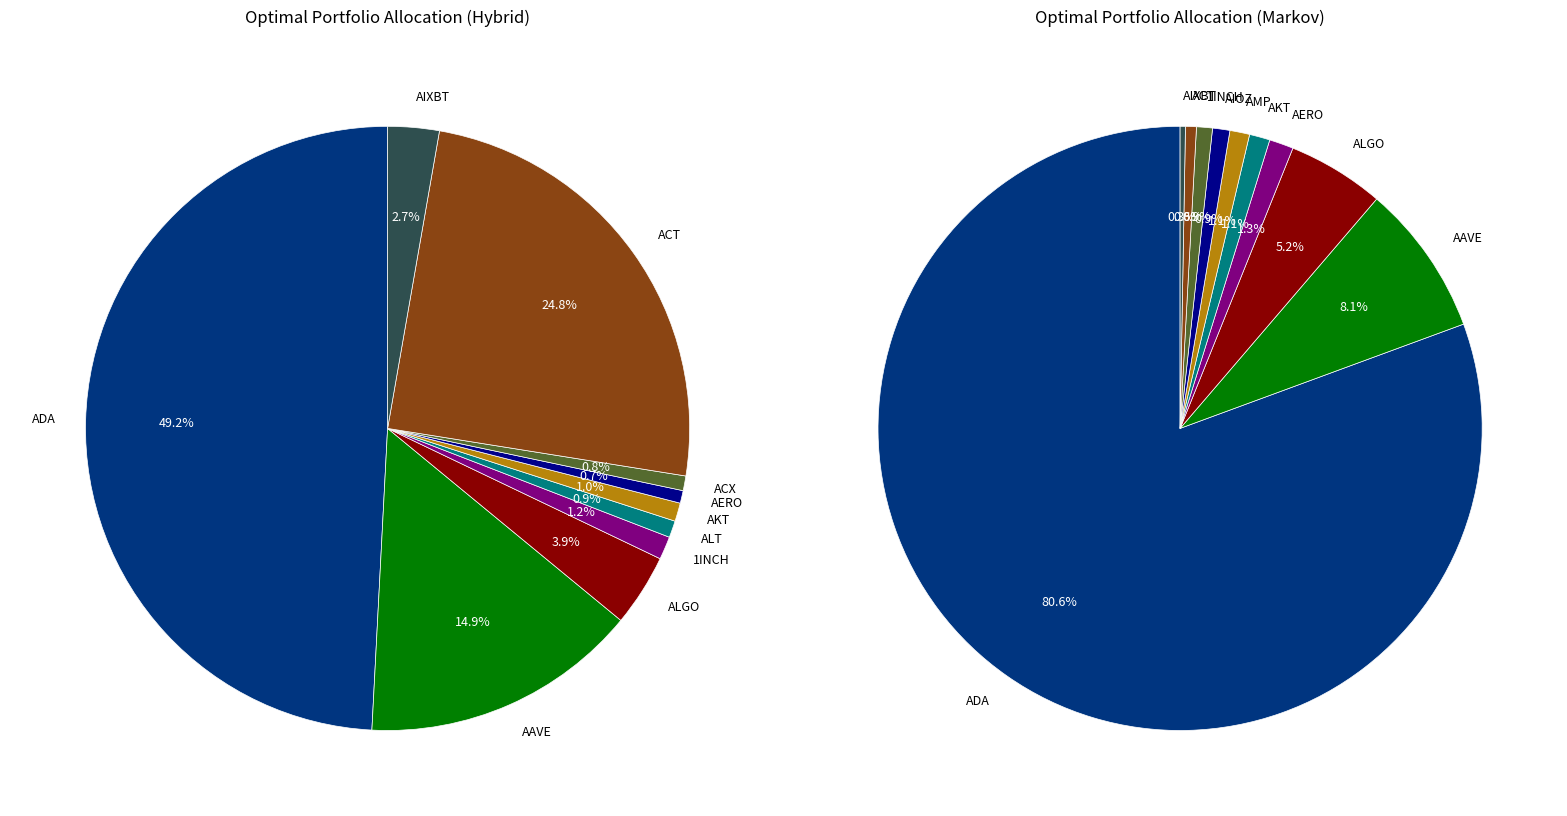

To the nearest percent, what percentage of the pie is AERO?

1%